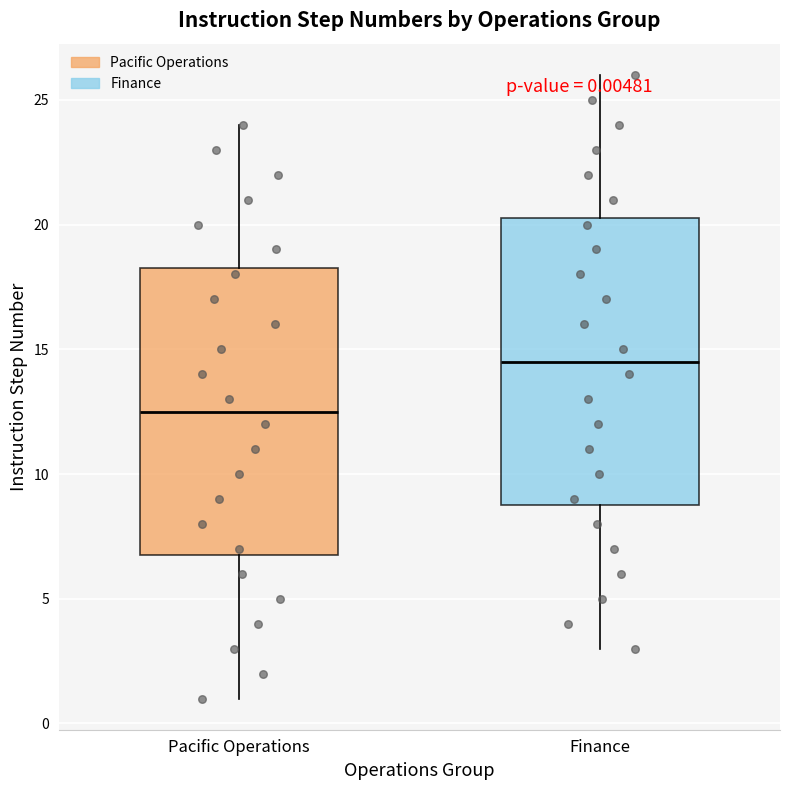

Which box has the lowest median line?

Pacific Operations